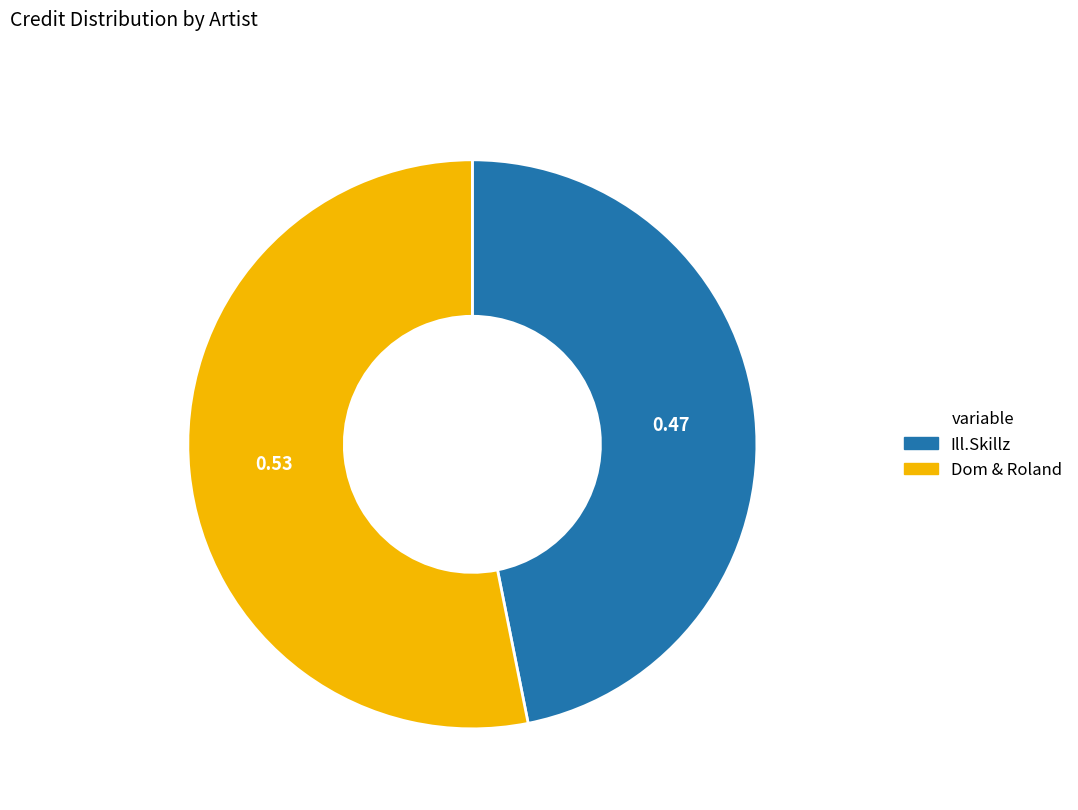

Which slice represents more than half of the pie?

Dom & Roland